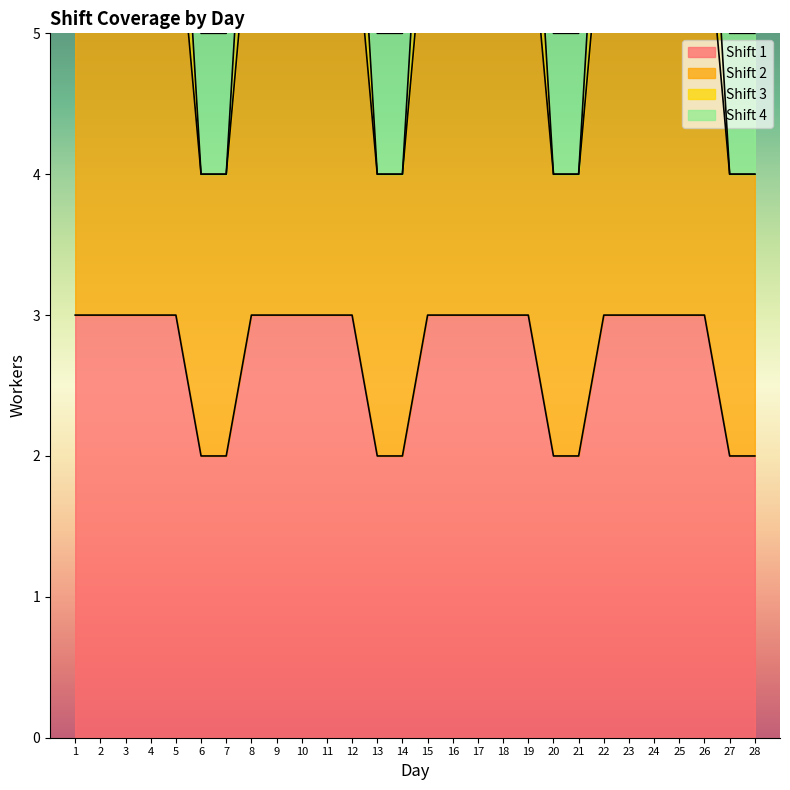

What value does the Shift 1 series have at 23?

3